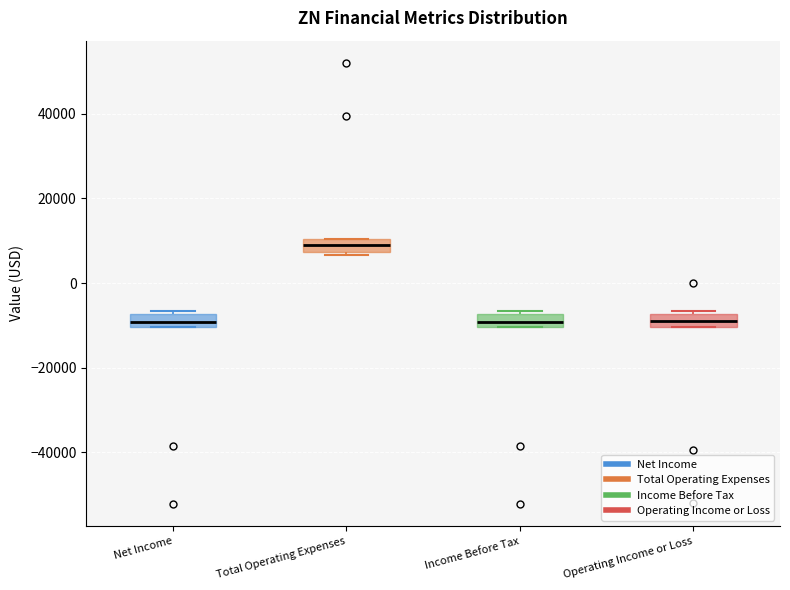

Where is the lower edge of the box for Net Income on the y-axis? The values are not printed on the chart, so give them approximately, as read against the axis.

-10000